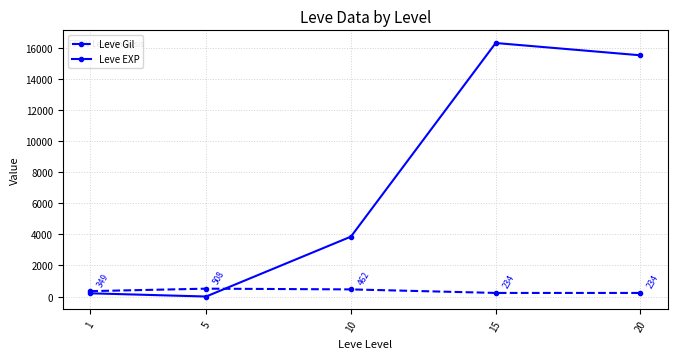

At which category does Leve Gil reach its first local peak?

5